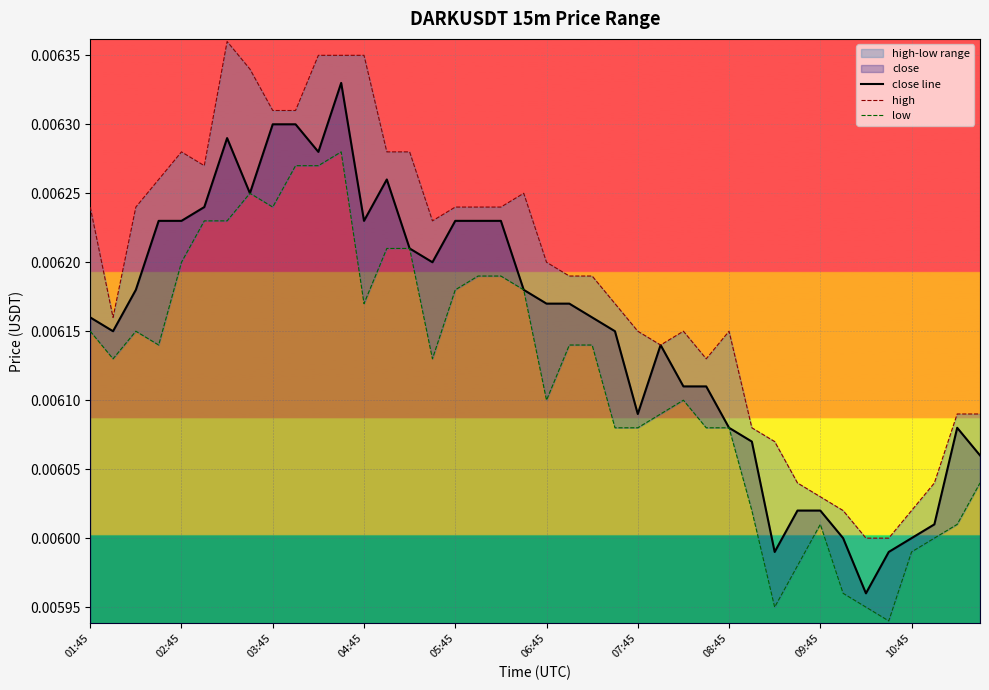

True or false: low and high cross at least once.

False